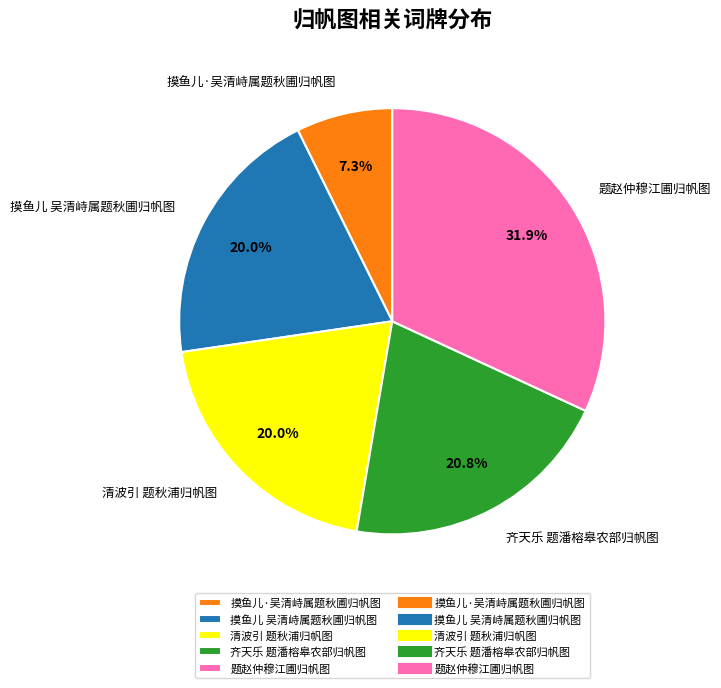

True or false: 摸鱼儿 吴清峙属题秋圃归帆图 accounts for 20% of the total.

True